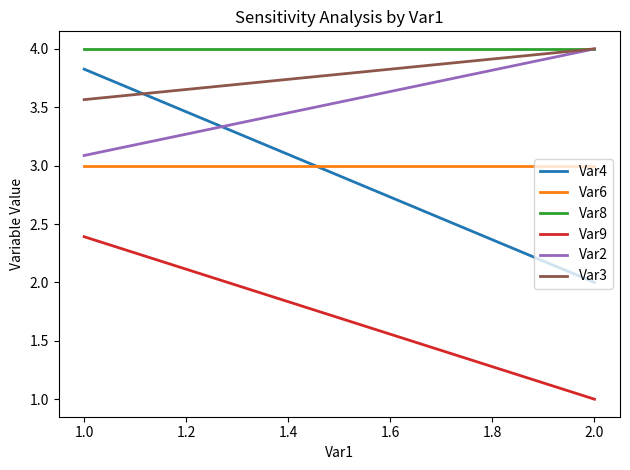

Which series changed the most between 0.8 and 1.0?

Var4